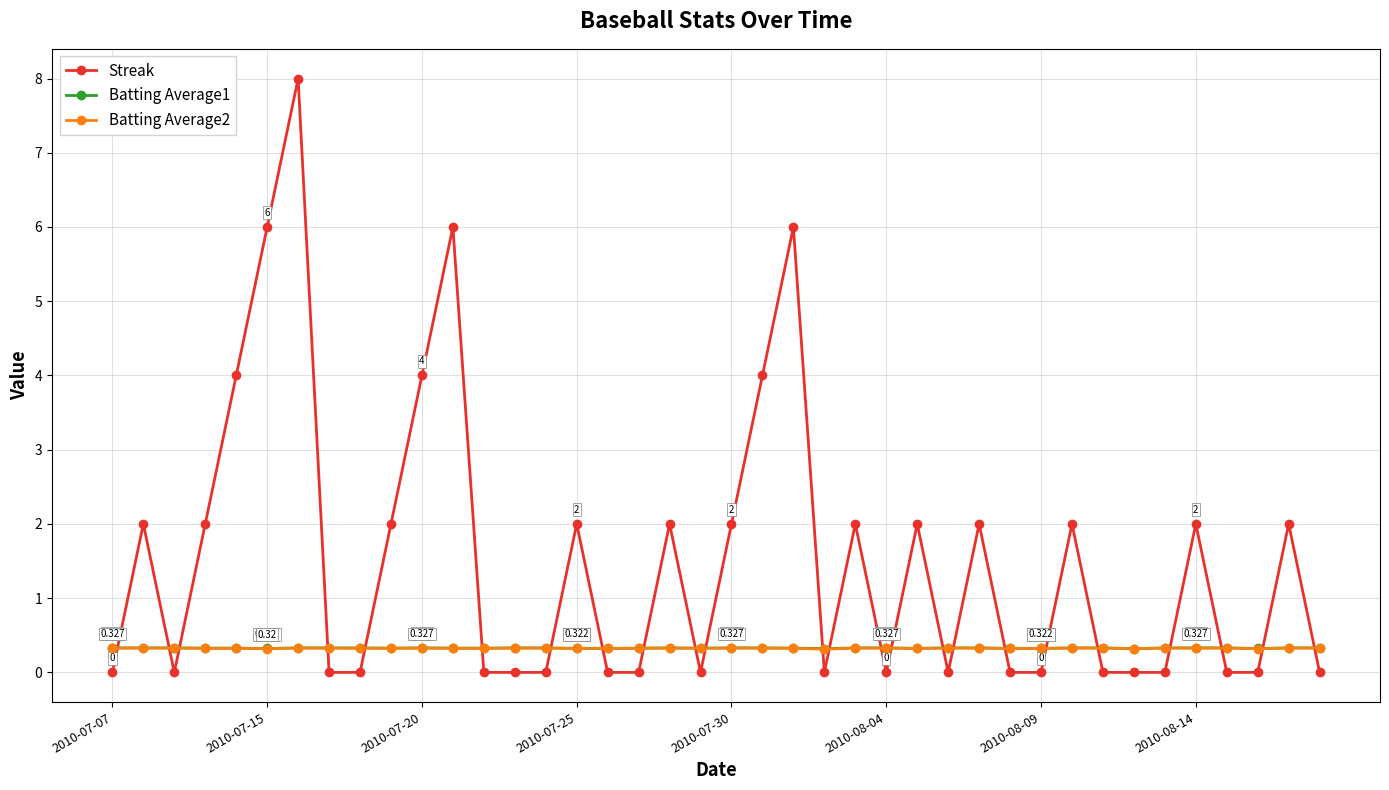

True or false: Streak and Batting Average2 cross at least once.

True